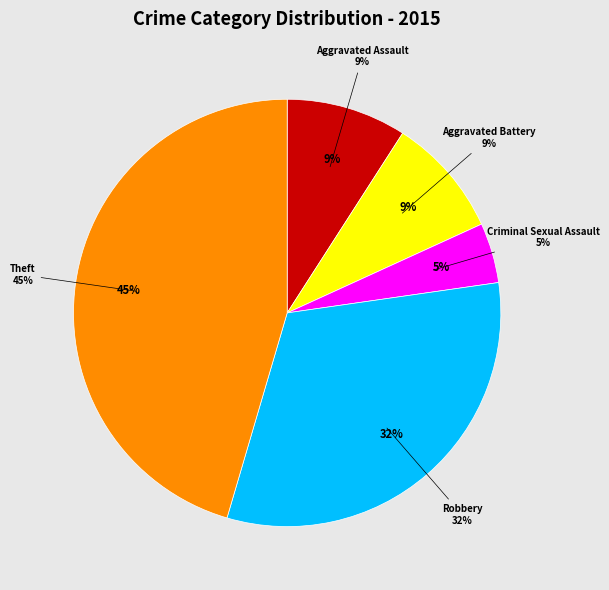

Rank the categories by value from highest to lowest.

Theft, Robbery, Aggravated Assault, Aggravated Battery, Criminal Sexual Assault